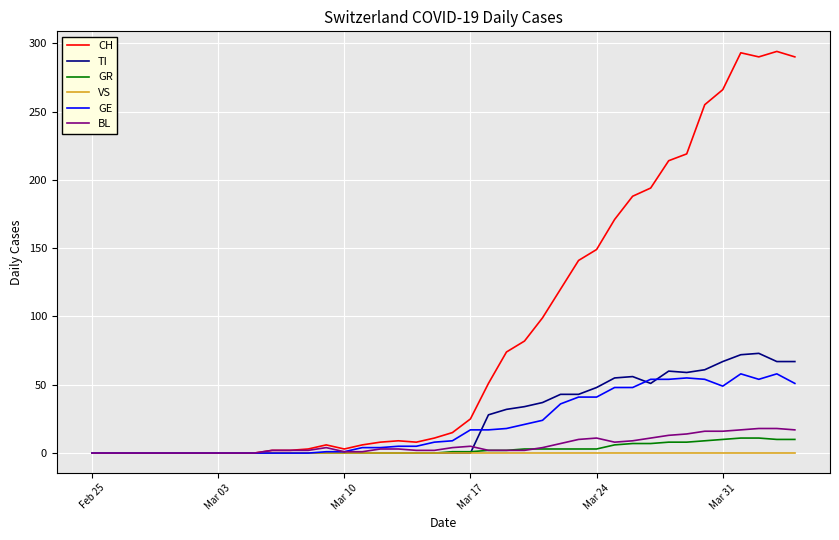

Which series has the largest range (max minus min)?

CH